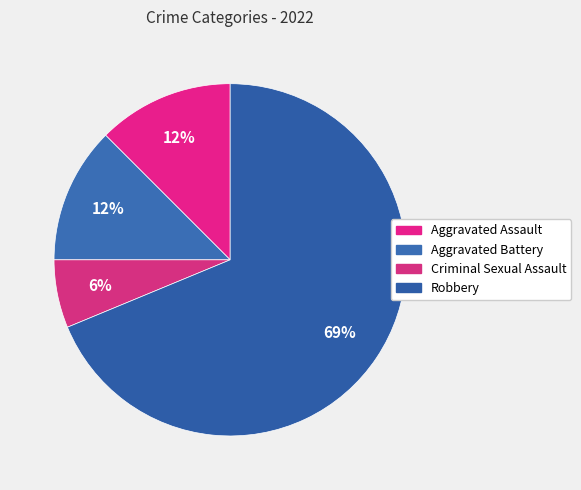

Count the number of slices in the pie.

4